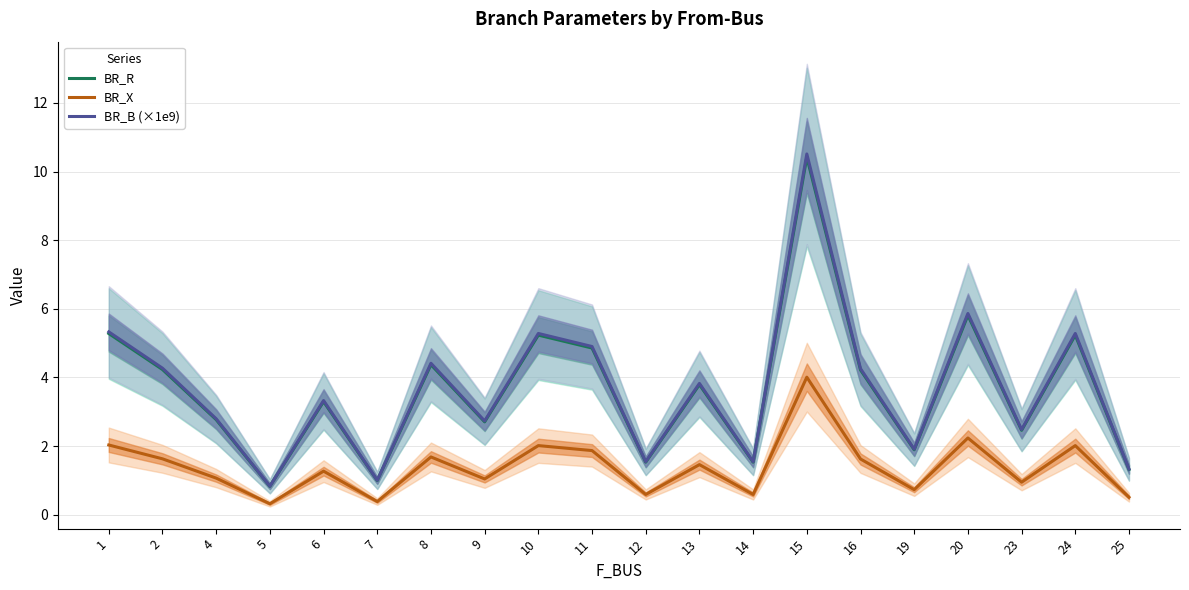

At which category is the sum across all series the highest?

15